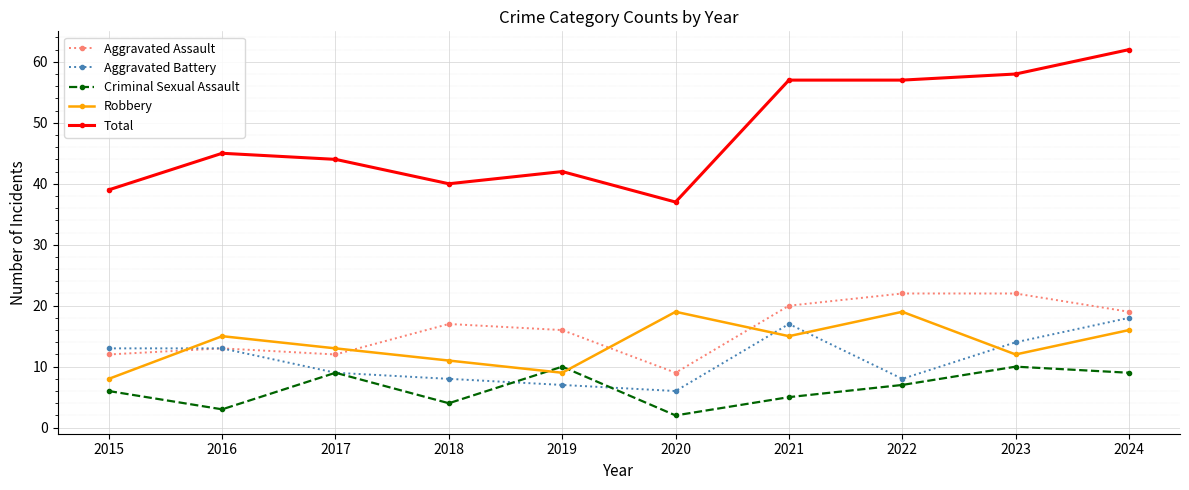

Between which two adjacent categories do Robbery and Criminal Sexual Assault first intersect?

2018 and 2019